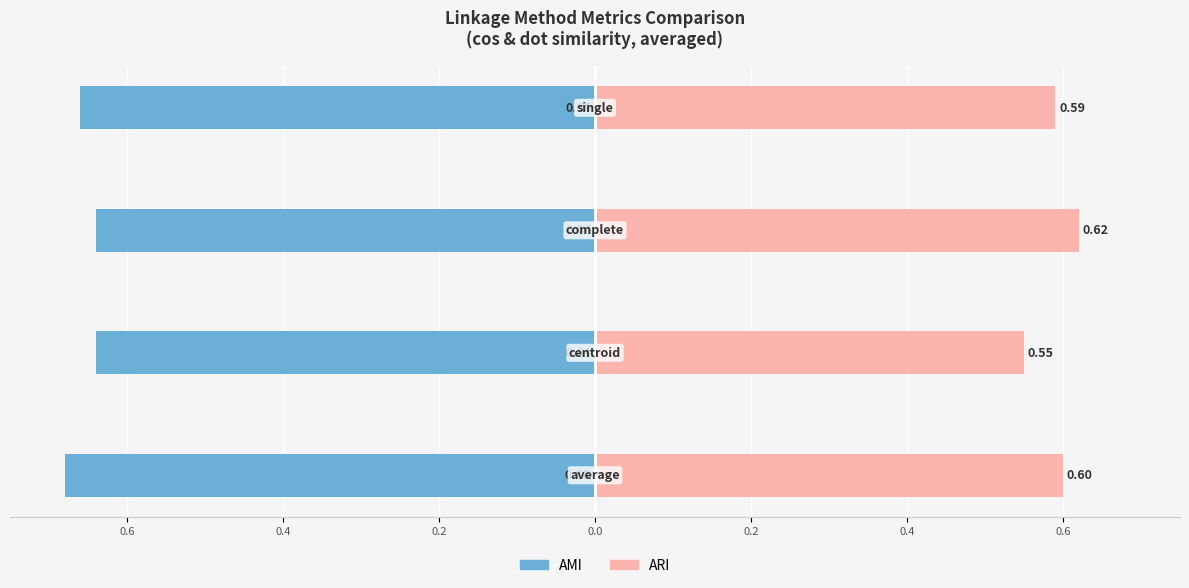

The AMI series shows -0.4 at 0.4. True or false?

False